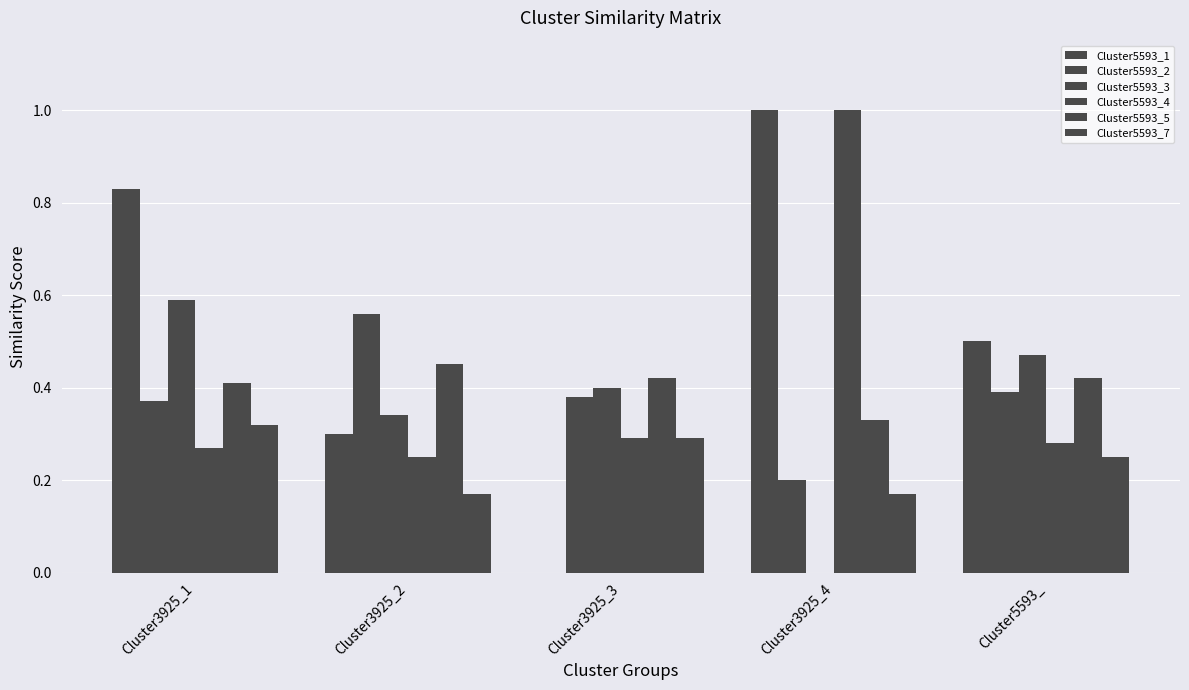

Count the Cluster5593_2 values in the range 0 to 1.

5